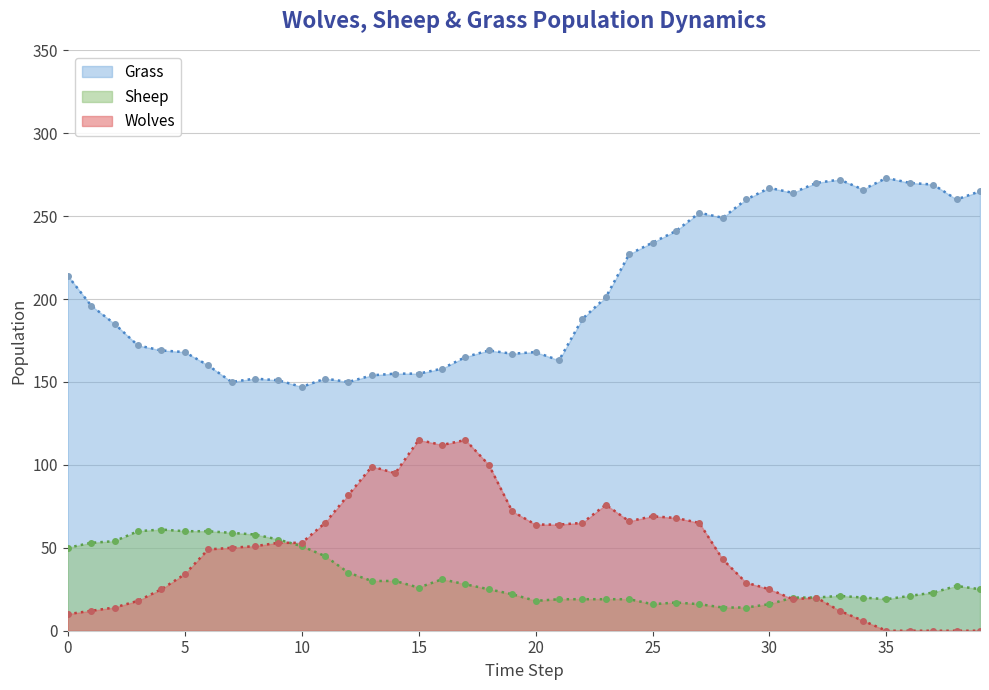

The Sheep series shows 76 at 9. True or false?

False